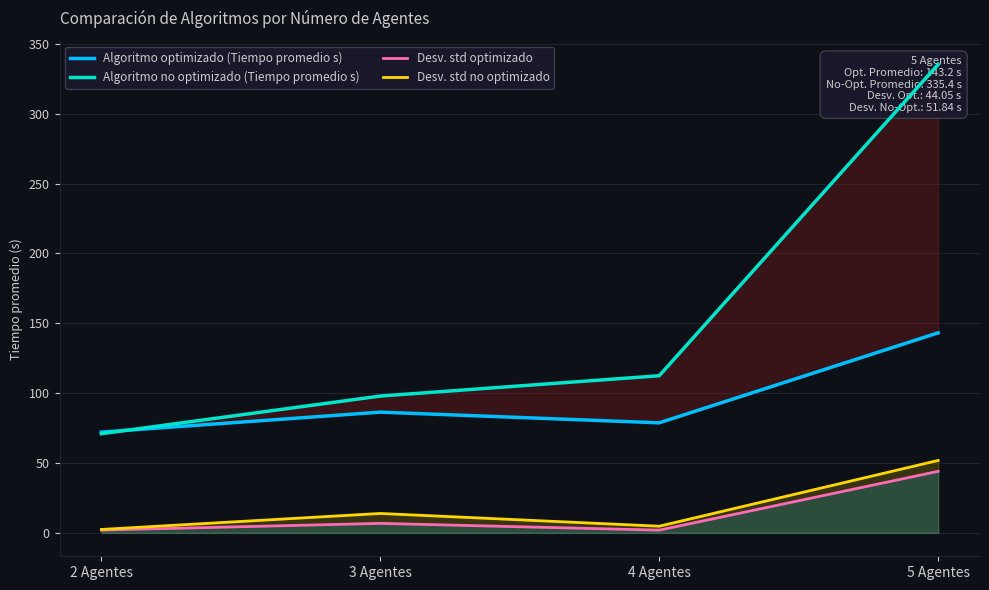

Is the value of Desv. std no optimizado at 4 Agentes greater than the value of Desv. std optimizado at 2 Agentes?

Yes